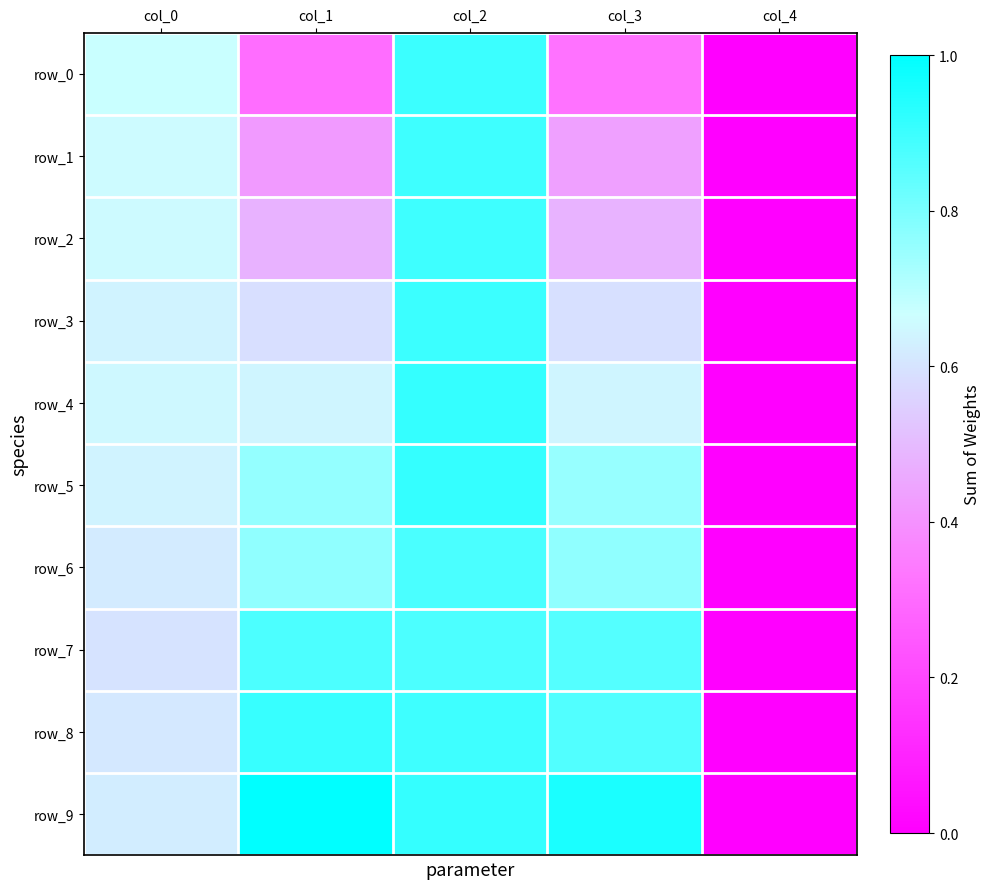

Reading right to left, extract all data points from this chart.

row_0: col_4=0.0	col_3=515.8	col_2=1448.2	col_1=492.7	col_0=1077.7
row_1: col_4=0.0	col_3=699.0	col_2=1442.8	col_1=671.9	col_0=1056.0
row_2: col_4=0.0	col_3=777.7	col_2=1442.8	col_1=766.9	col_0=1049.2
row_3: col_4=0.0	col_3=951.5	col_2=1449.6	col_1=942.0	col_0=1024.8
row_4: col_4=0.0	col_3=1031.5	col_2=1465.9	col_1=1030.2	col_0=1047.8
row_5: col_4=0.0	col_3=1209.4	col_2=1463.2	col_1=1217.5	col_0=1027.5
row_6: col_4=0.0	col_3=1228.4	col_2=1407.5	col_1=1227.0	col_0=994.9
row_7: col_4=0.0	col_3=1387.2	col_2=1403.4	col_1=1400.7	col_0=963.7
row_8: col_4=0.0	col_3=1392.6	col_2=1442.8	col_1=1457.7	col_0=982.7
row_9: col_4=0.0	col_3=1535.1	col_2=1468.6	col_1=1607.0	col_0=1003.0